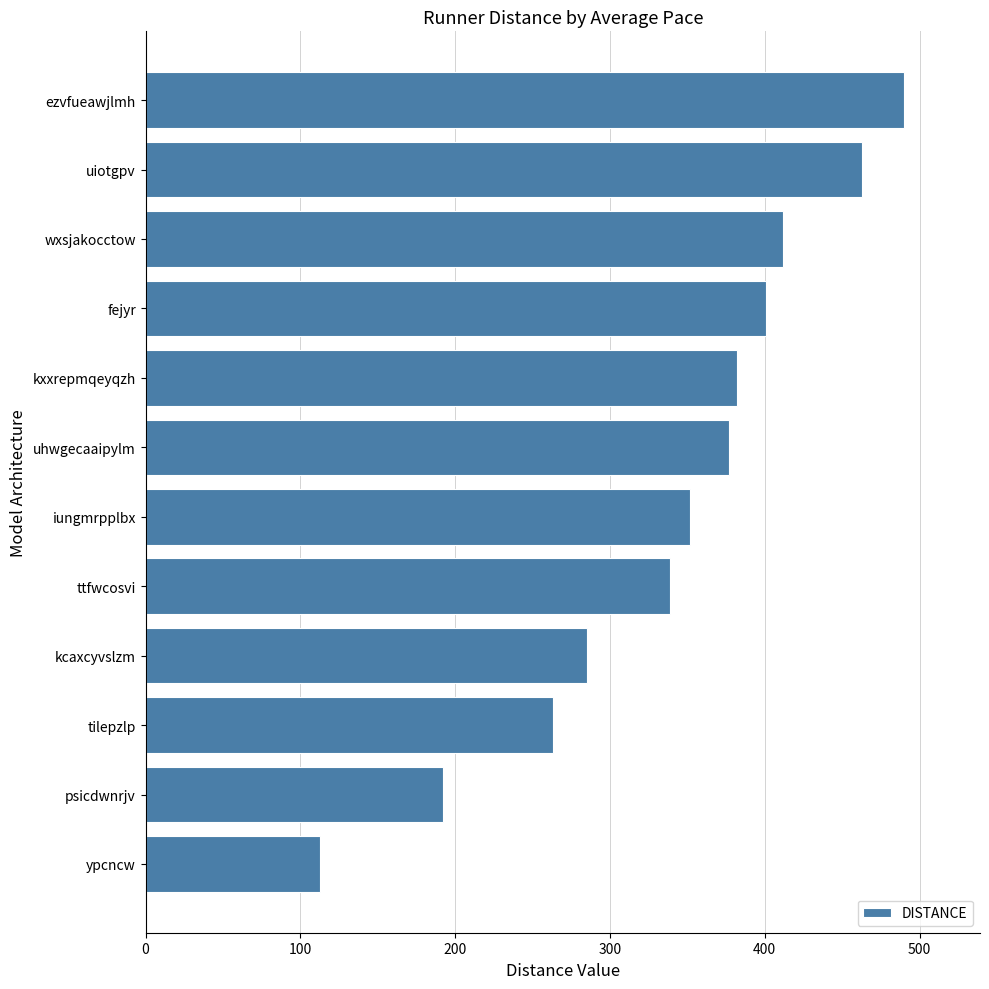

Which category has the highest value across all series?

ezvfueawjlmh